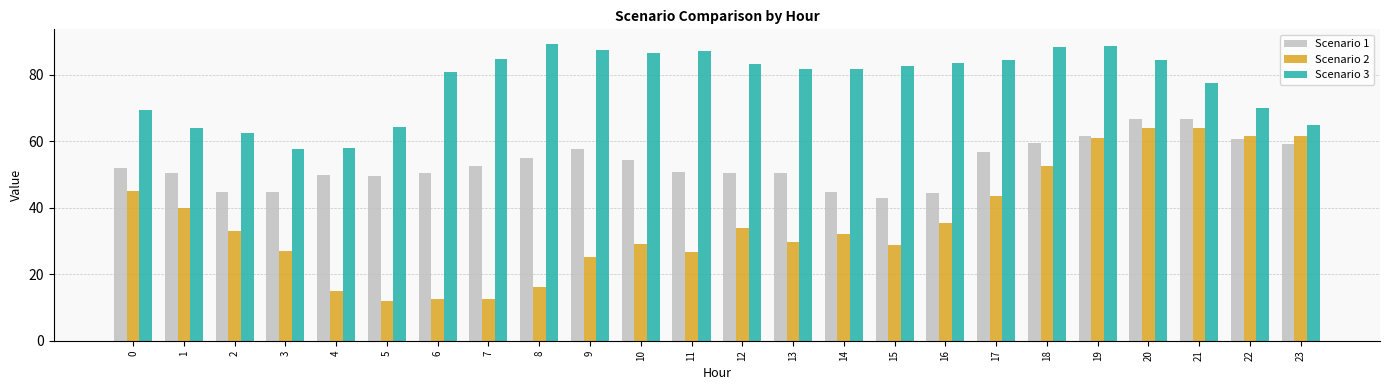

Which series has the largest total across all categories?

Scenario 3